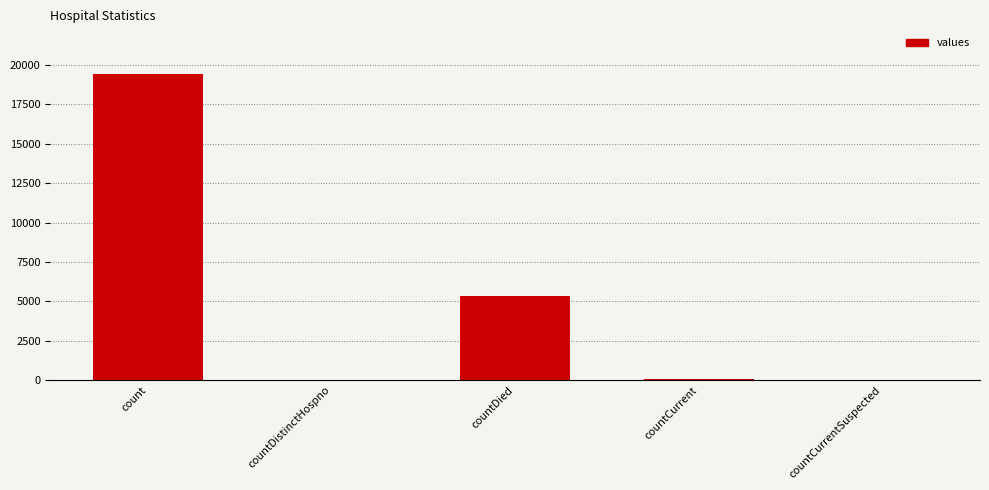

What is the greatest value displayed?

19420